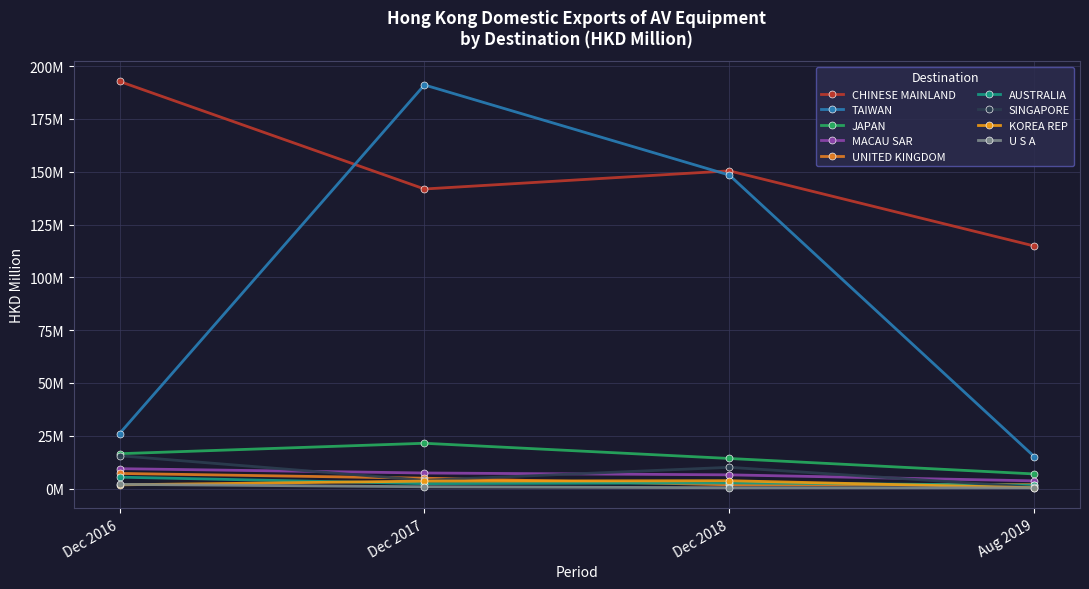

Is this an area chart (filled region under the line)?

No